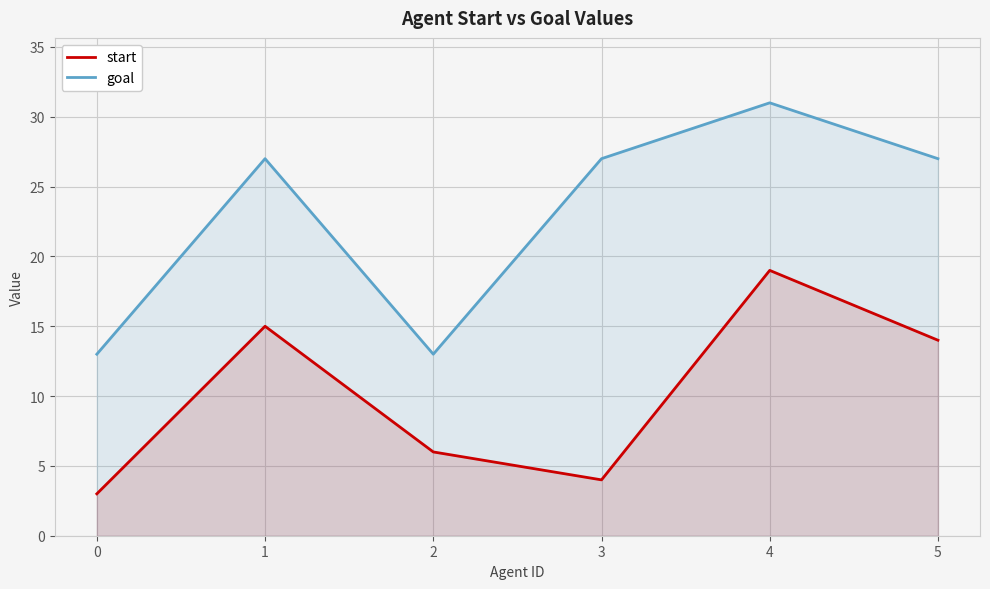

Reading right to left, extract all data points from this chart.

start: 5=14	4=19	3=4	2=6	1=15	0=3
goal: 5=27	4=31	3=27	2=13	1=27	0=13